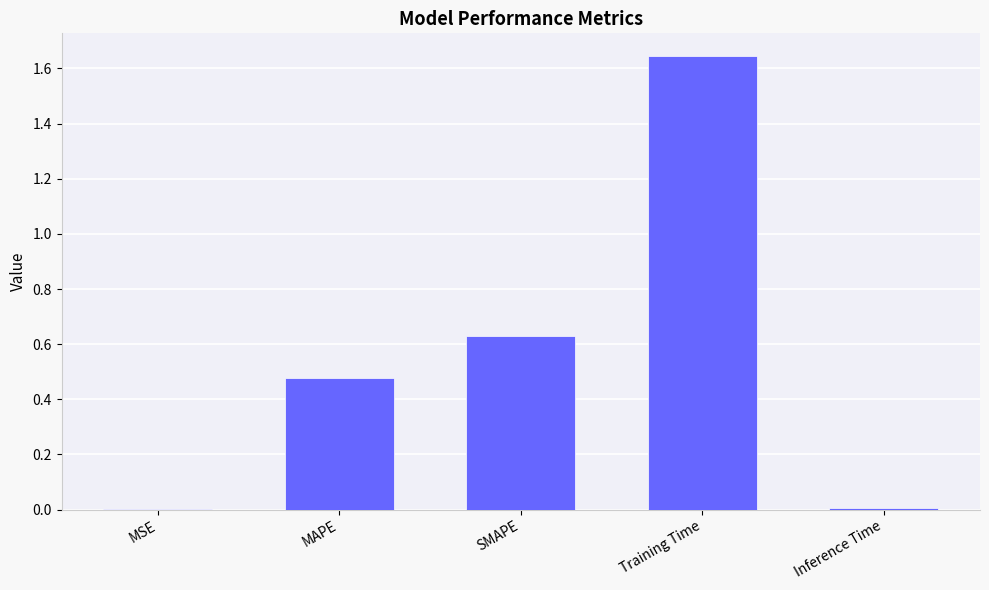

True or false: the data shows 0.6 at MAPE.

False